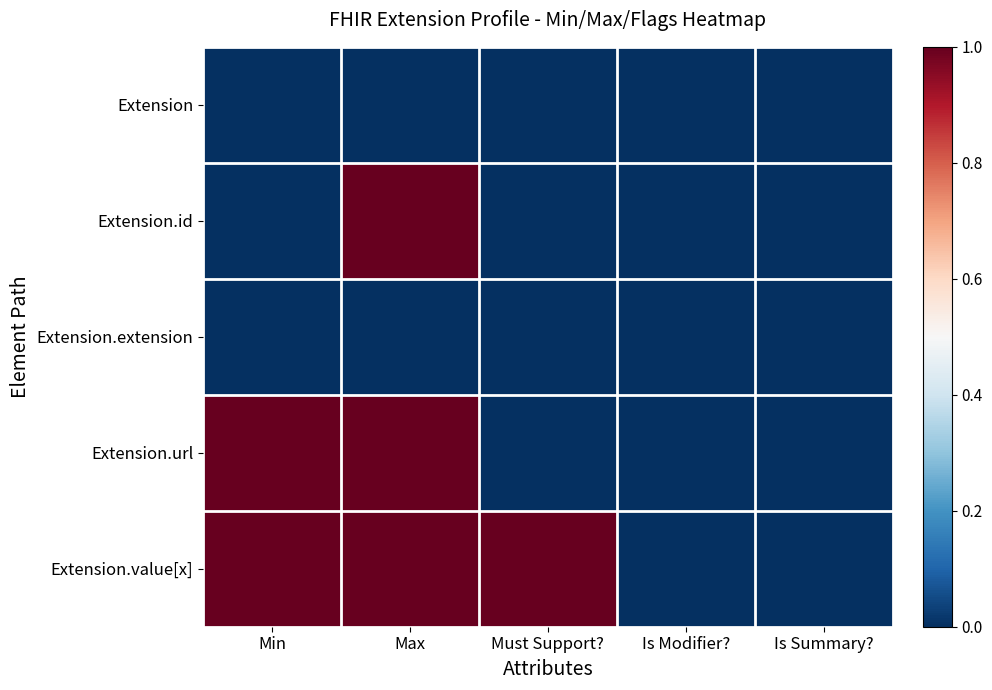

Reading left to right, list all the values displayed in this chart.

Extension: Min=0	Max=0	Must Support?=0	Is Modifier?=0	Is Summary?=0
Extension.id: Min=0	Max=1	Must Support?=0	Is Modifier?=0	Is Summary?=0
Extension.extension: Min=0	Max=0	Must Support?=0	Is Modifier?=0	Is Summary?=0
Extension.url: Min=1	Max=1	Must Support?=0	Is Modifier?=0	Is Summary?=0
Extension.value[x]: Min=1	Max=1	Must Support?=1	Is Modifier?=0	Is Summary?=0